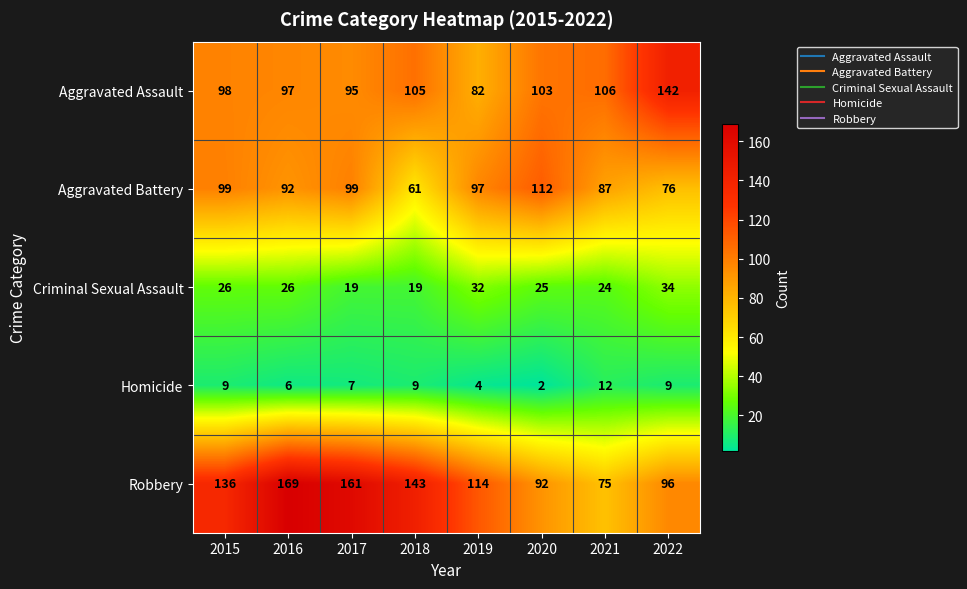

Where is Homicide nearest to the value 7?

2017